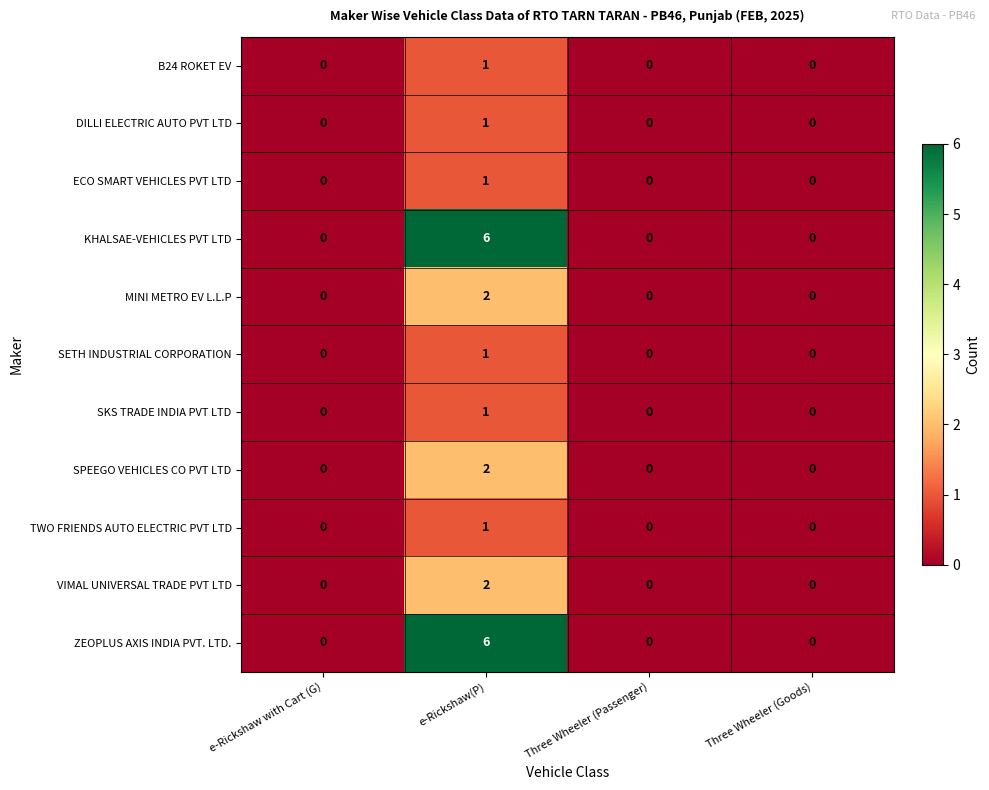

At which category is the sum across all series the highest?

e-Rickshaw(P)